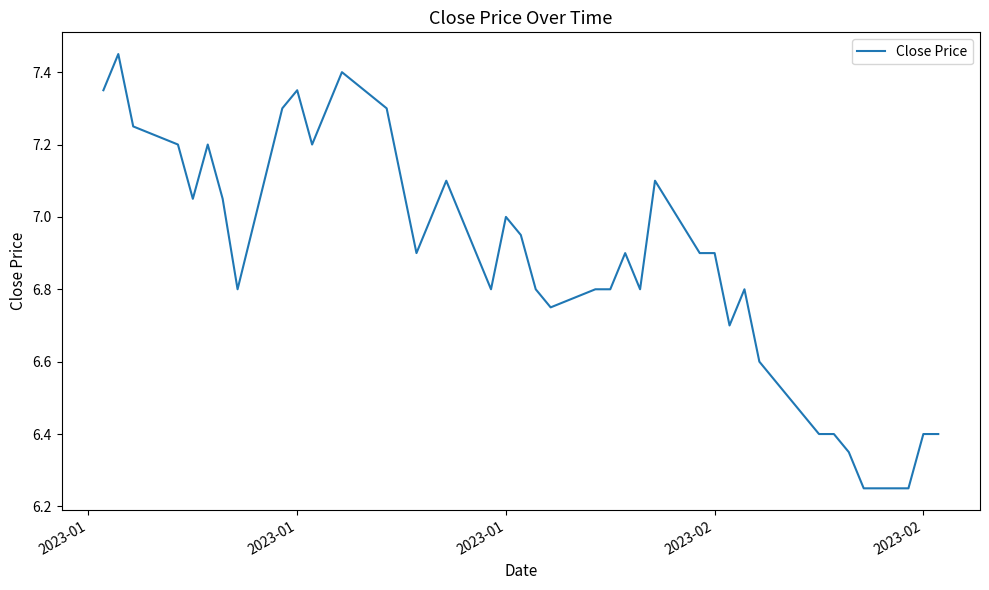

What is the difference between the maximum and minimum values?

1.2